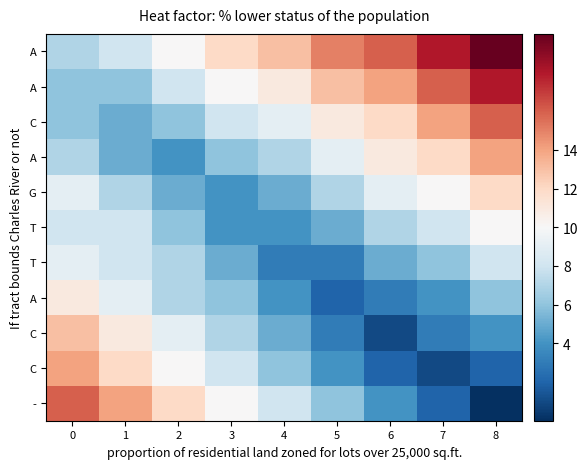

True or false: row_2 has a value of 7 at 8.

False